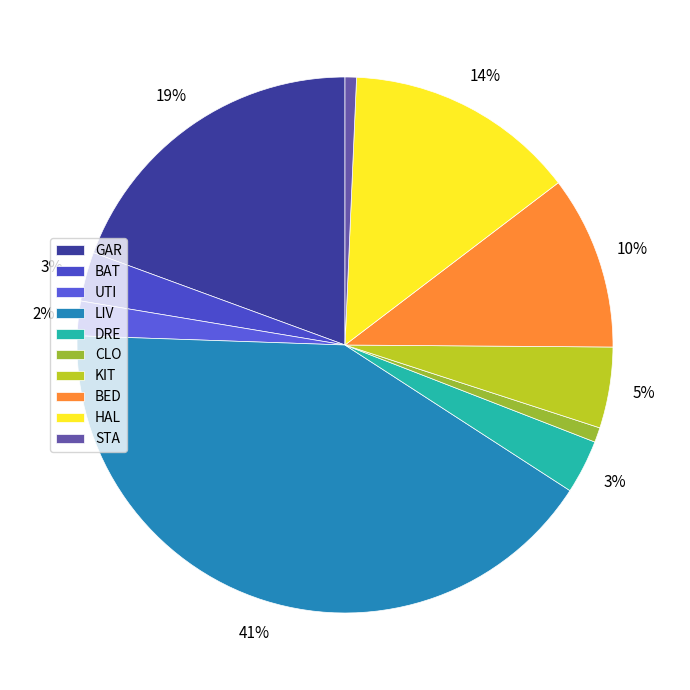

The BED slice represents 10% of the pie. True or false?

True